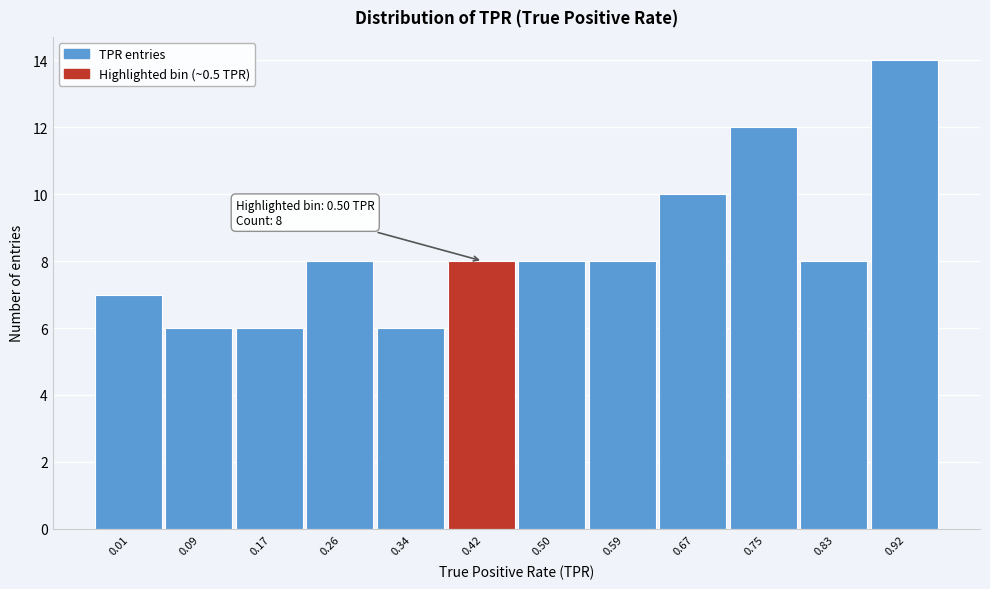

Reading right to left, extract all data points from this chart.

0.92=14	0.83=8	0.75=12	0.67=10	0.59=8	0.50=8	0.42=8	0.34=6	0.26=8	0.17=6	0.09=6	0.01=7